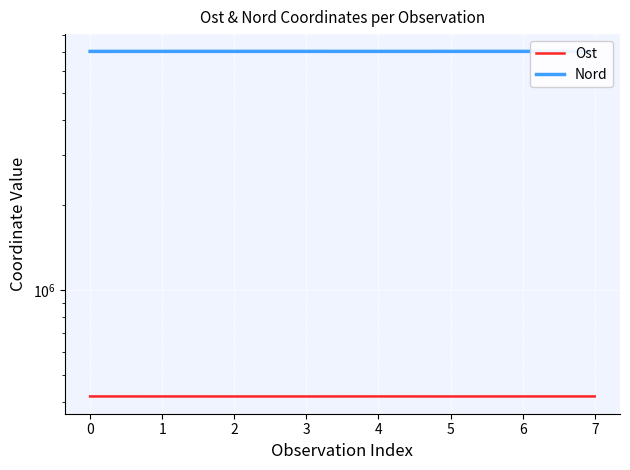

At which category does Ost reach its first local valley?

3